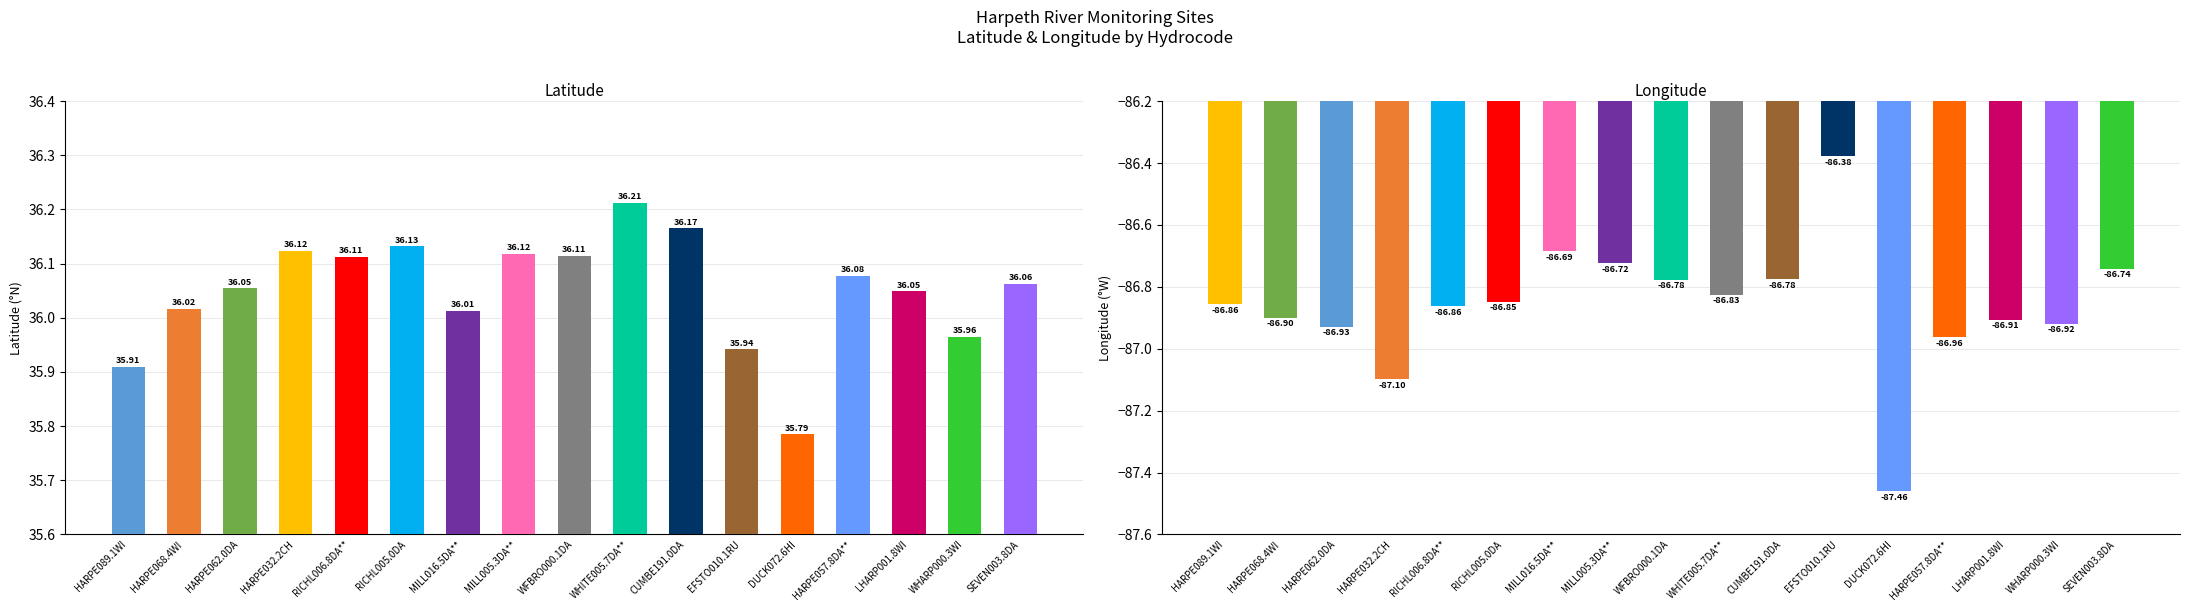

True or false: Lattitude has a value of 36.1 at HARPE032.2CH.

True